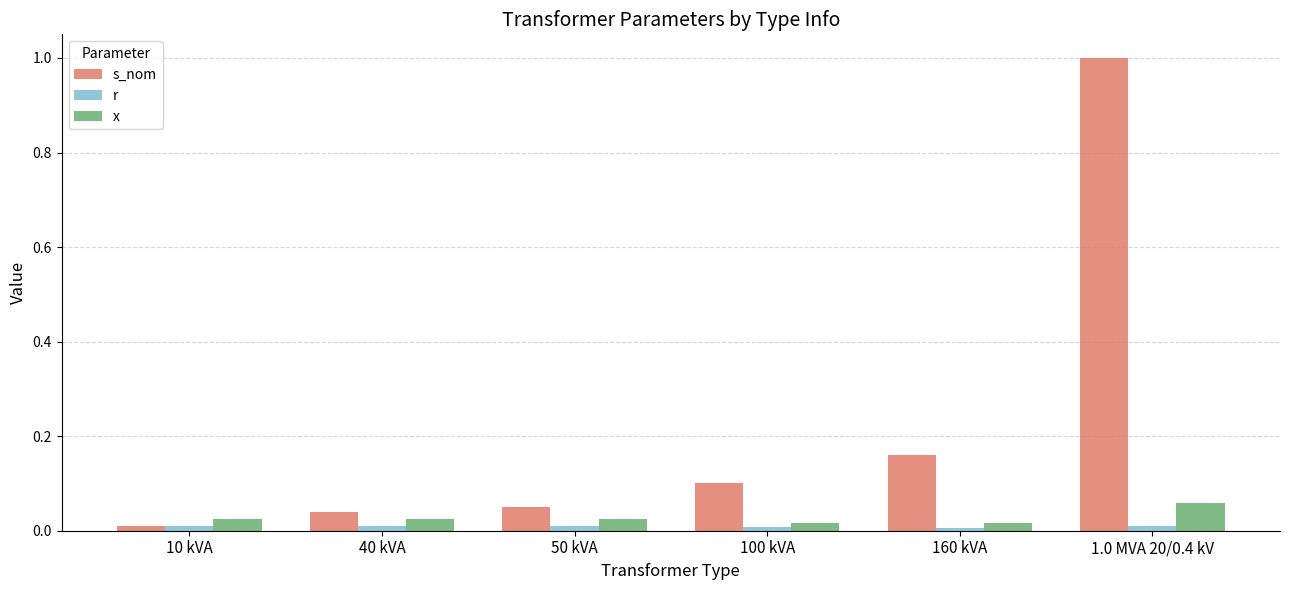

What is the label of the 6th bar from the left?

1.0 MVA 20/0.4 kV